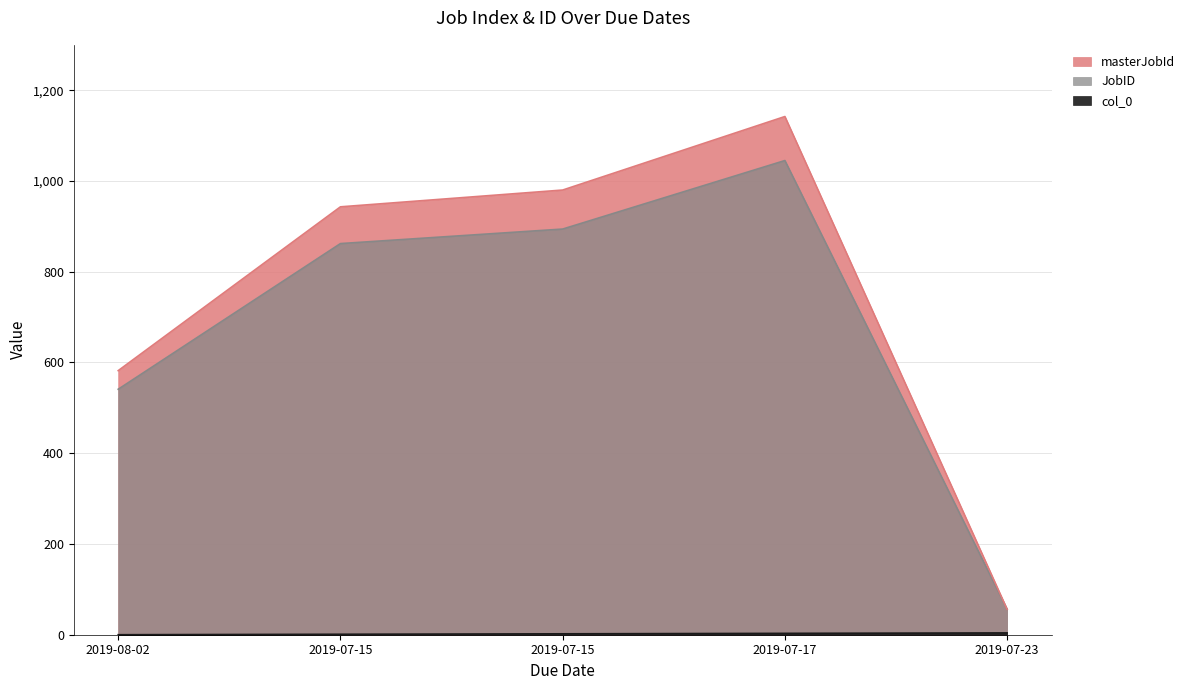

Reading right to left, extract all data points from this chart.

col_0: 2019-07-23=4	2019-07-17=3	2019-07-15=2	2019-07-15=1	2019-08-02=0
JobID: 2019-07-23=56	2019-07-17=1045	2019-07-15=894	2019-07-15=862	2019-08-02=541
masterJobId: 2019-07-23=56	2019-07-17=1142	2019-07-15=980	2019-07-15=943	2019-08-02=582